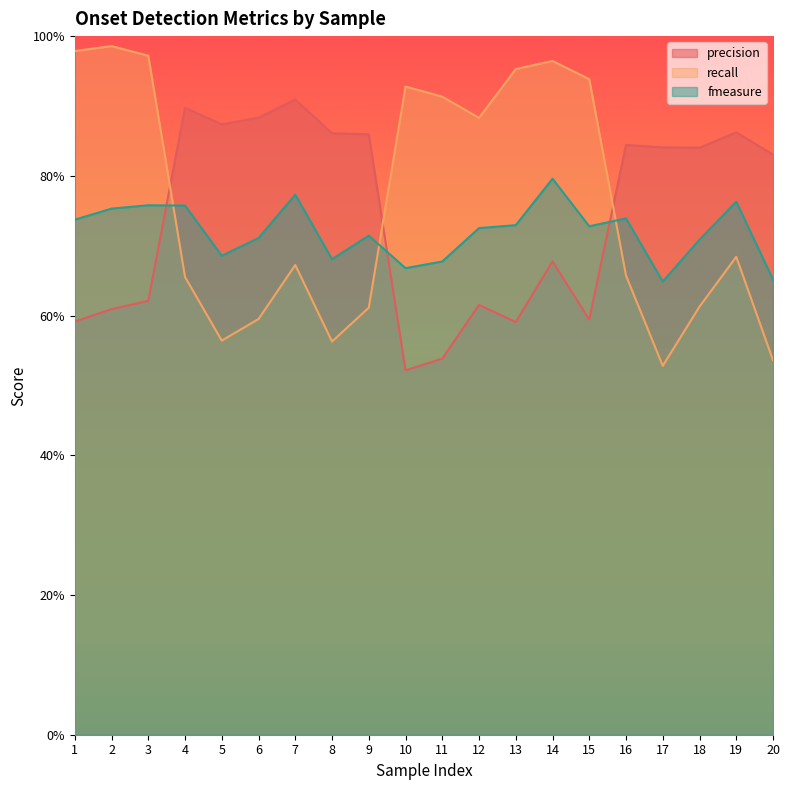

What is the lowest value of the fmeasure series?

0.6